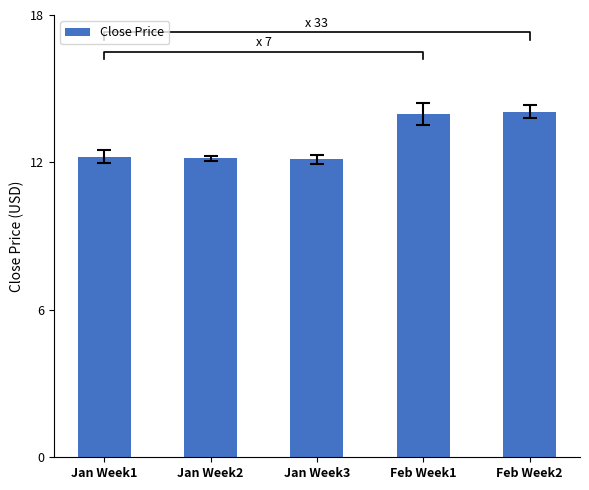

True or false: the data shows 5.9 at Jan Week3.

False